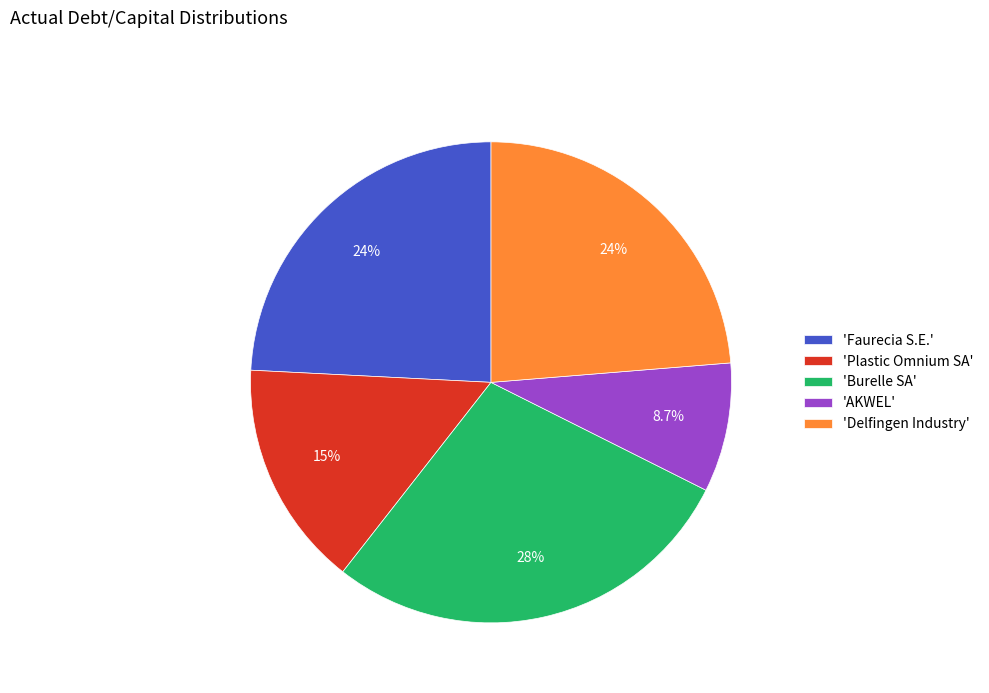

Which category has the smallest portion of the pie?

'AKWEL'